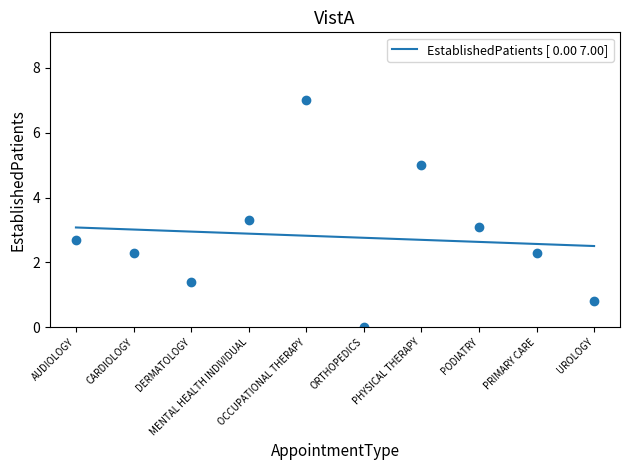

Where is the first local minimum?

DERMATOLOGY